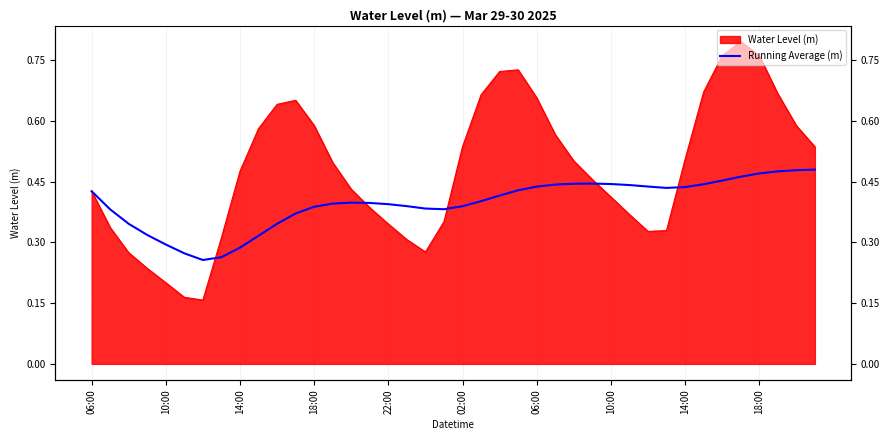

True or false: there are more than 0 points higher than both neighbors.

True